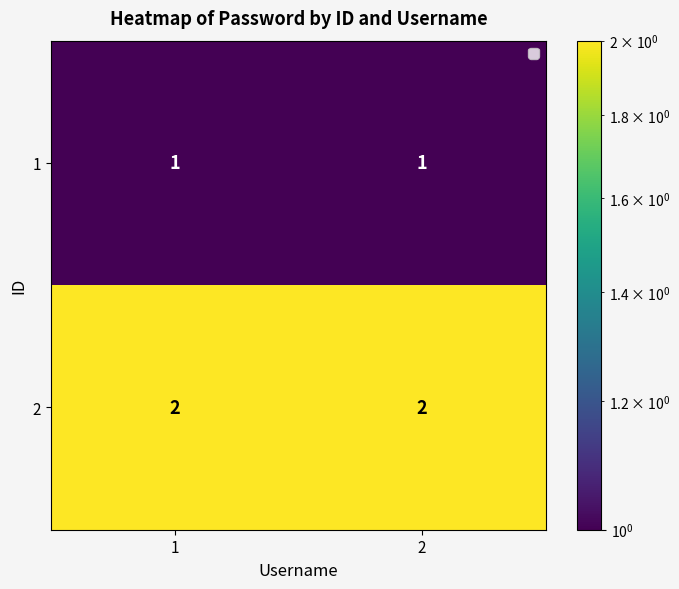

What is the minimum value for 1?

1